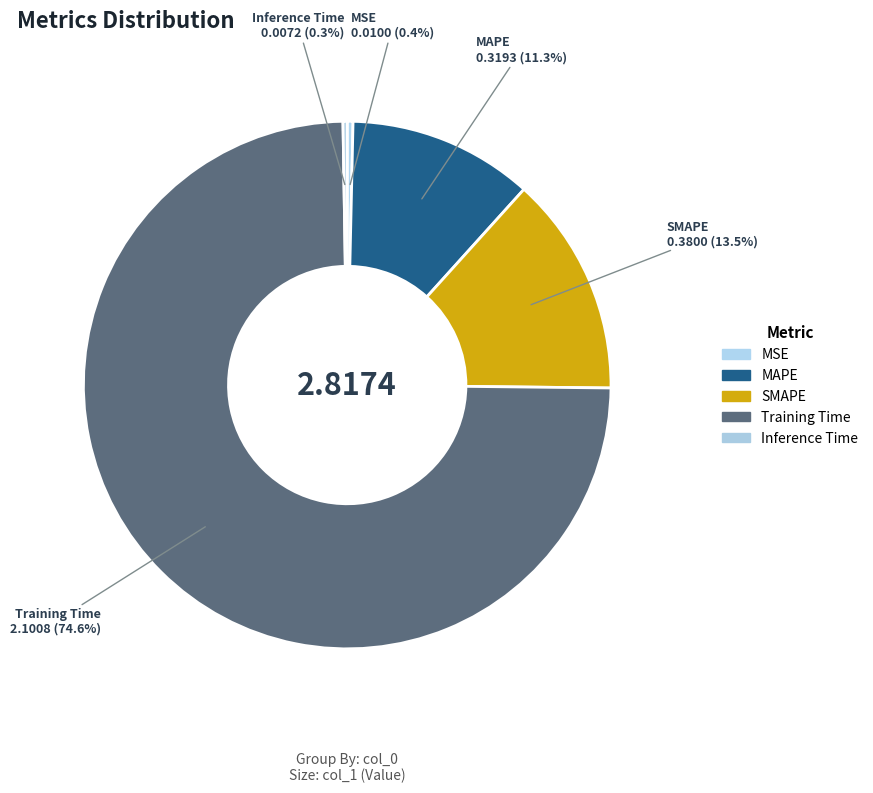

Is there a majority slice in this chart?

Yes